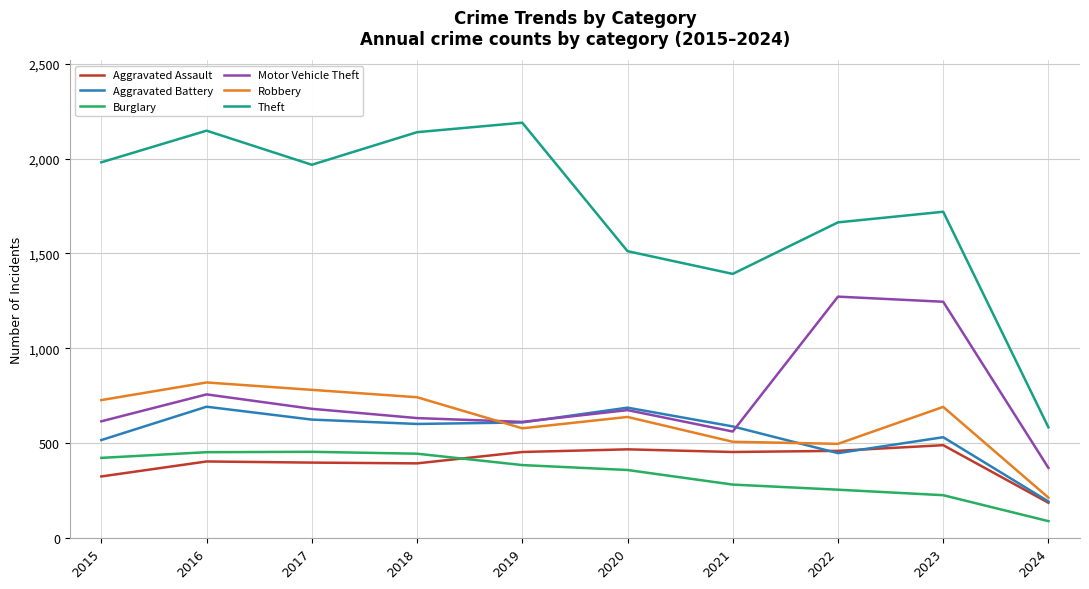

Which series has the largest range (max minus min)?

Theft